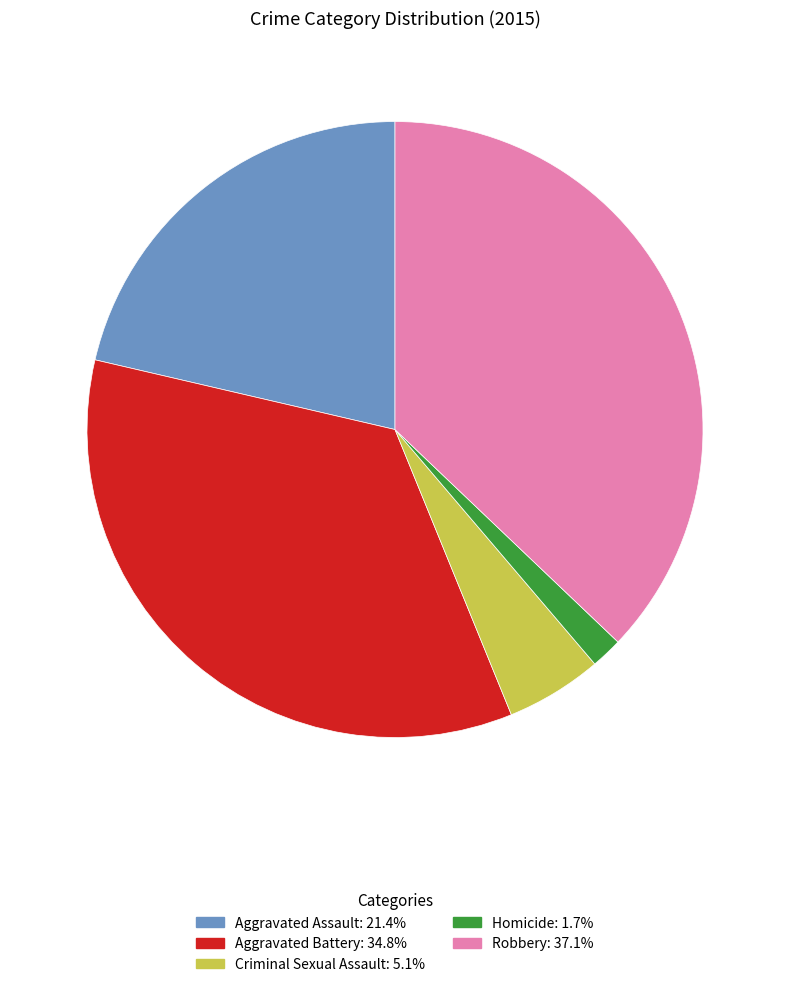

Is it true that Robbery is 51% of the pie?

False